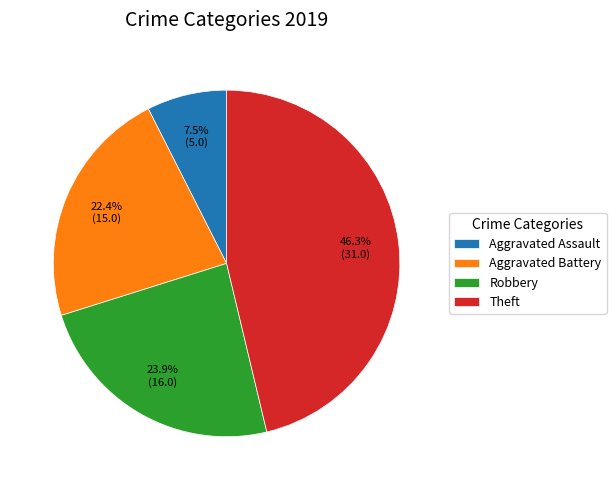

Rank the categories by value from lowest to highest.

Aggravated Assault, Aggravated Battery, Robbery, Theft